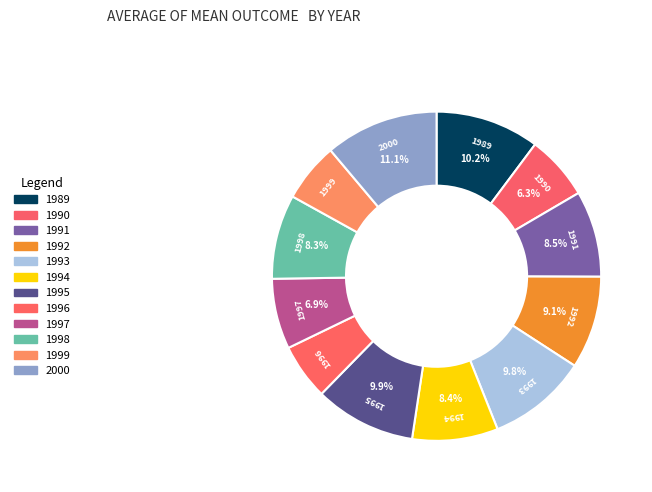

Which has a higher value, 1991 or 1989?

1989